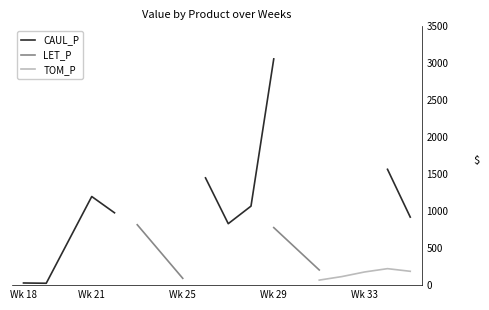

True or false: TOM_P and CAUL_P intersect in this chart.

False